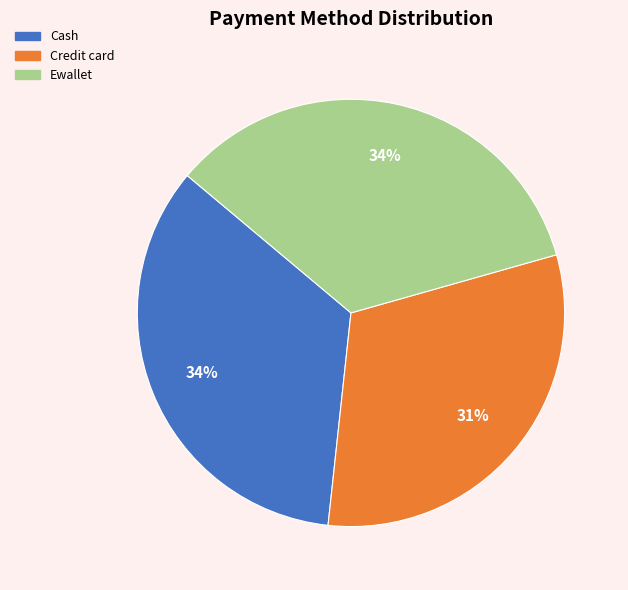

To the nearest percent, what is the average slice percentage?

33%